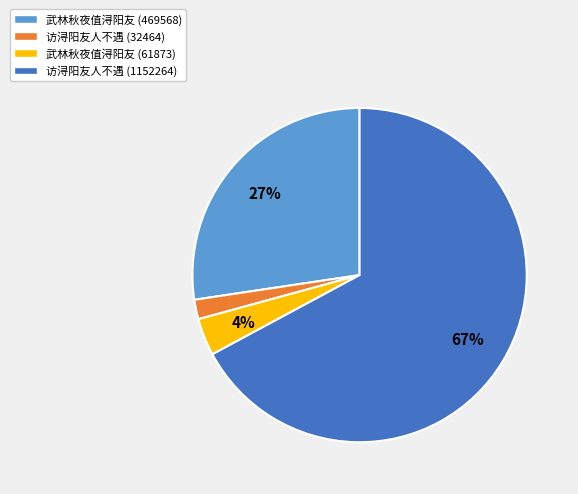

How many segments does this pie chart have?

4